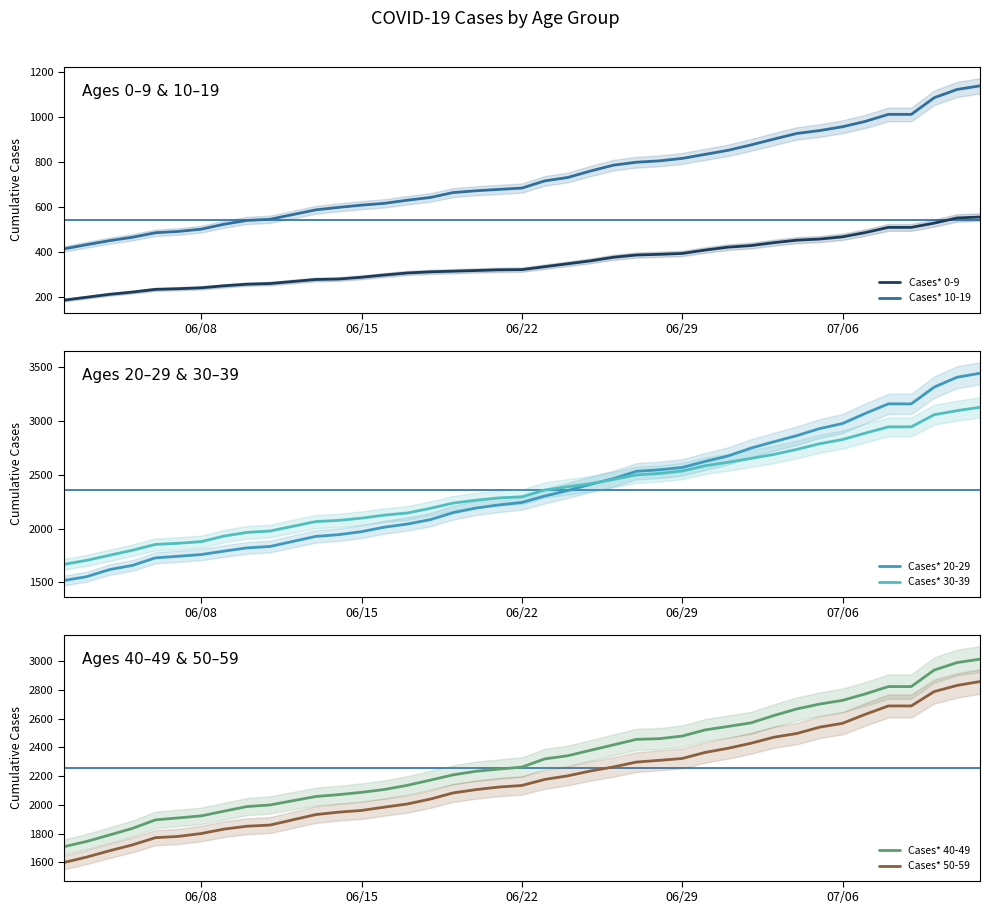

True or false: Cases* 10-19 has a value of 1211 at 06/22.

False